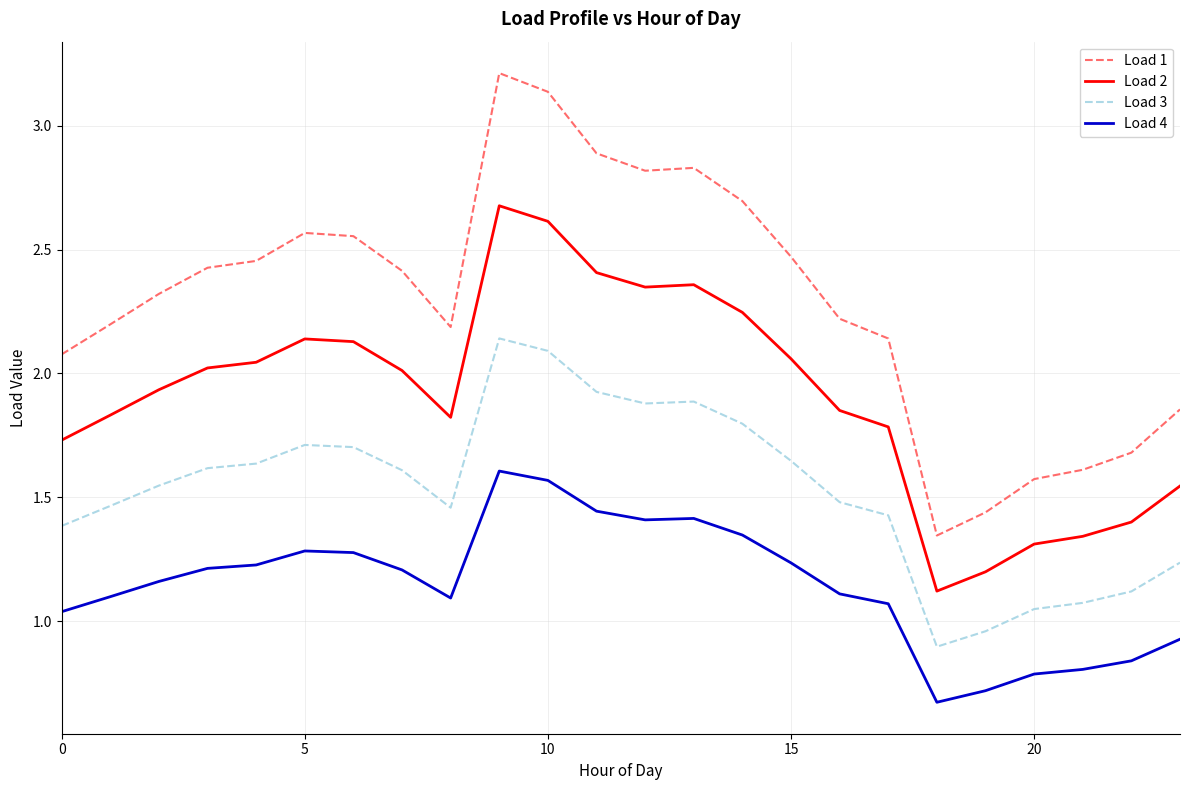

Which series has the largest total across all categories?

Load 1